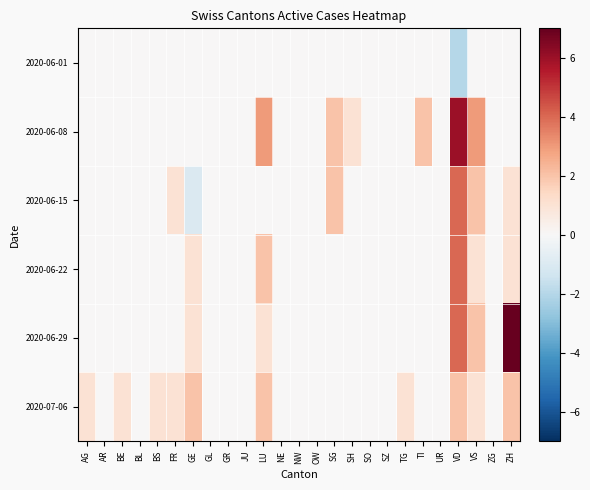

What is the total value across all series at ZH?

11